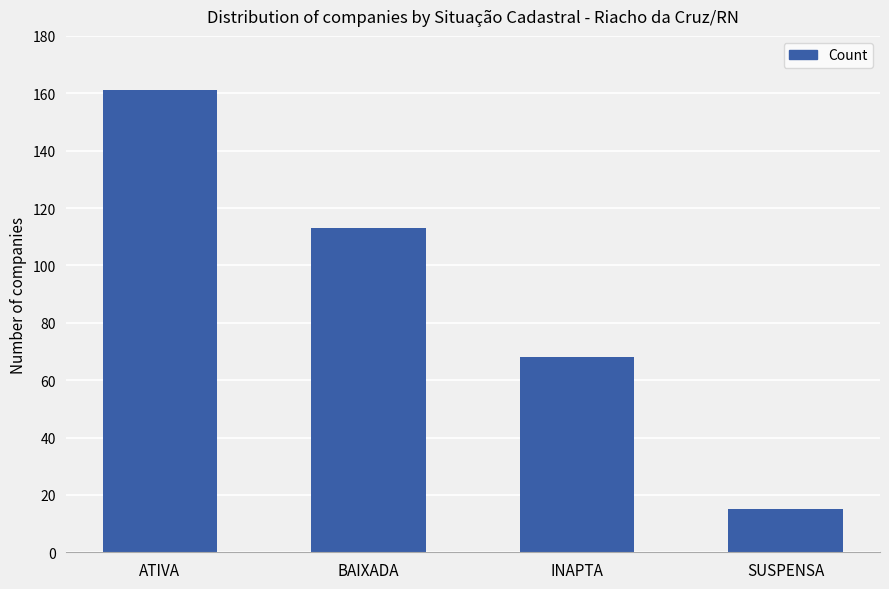

What is the minimum value shown in the chart?

15